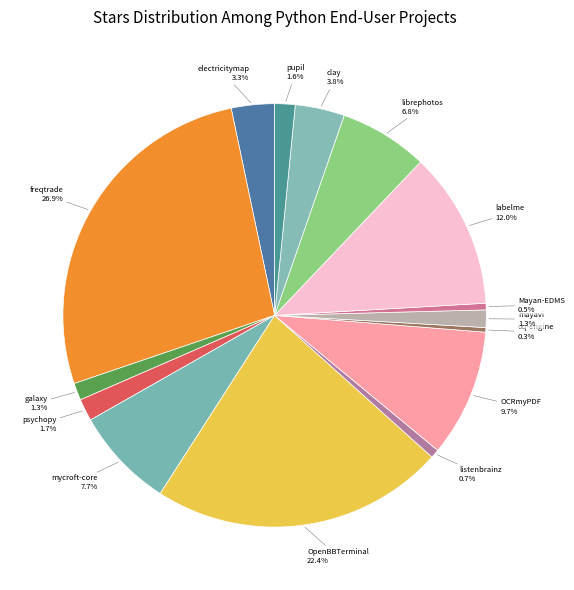

How many slices are in this pie chart?

15